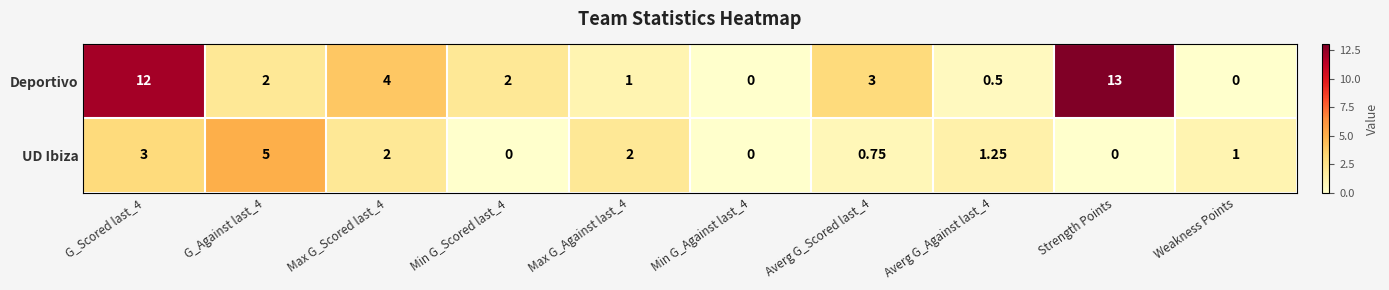

What is the total value across all series at Weakness Points?

1.0